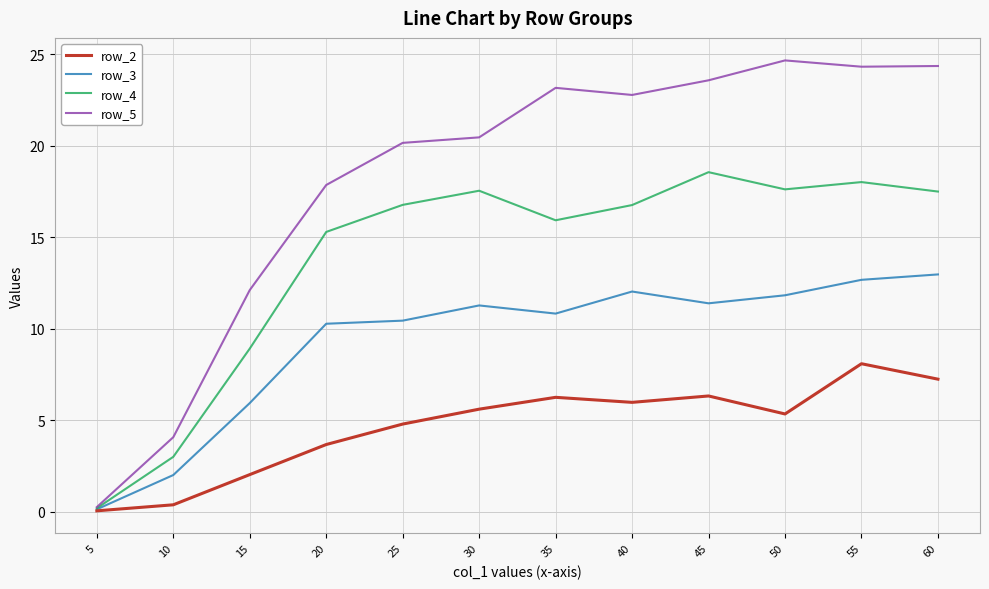

What value does the row_2 series have at 40?

6.0